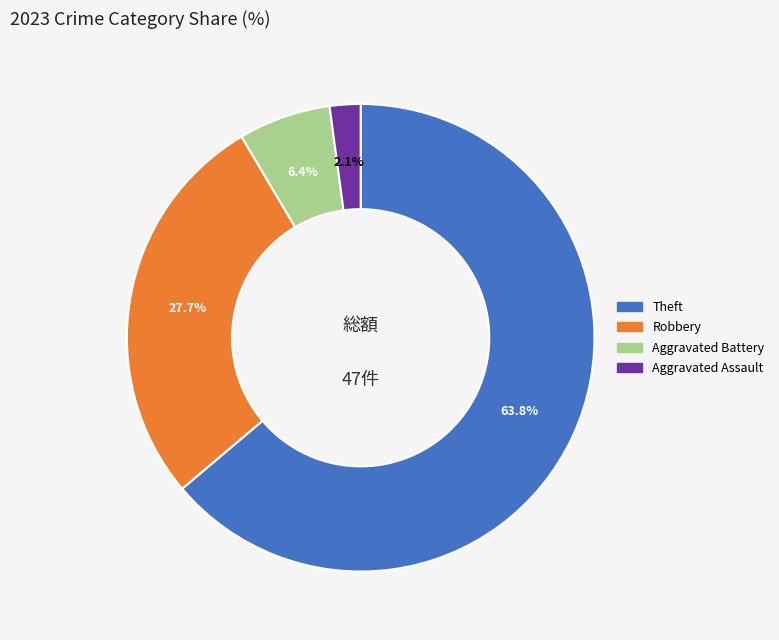

Count the number of slices in the pie.

4